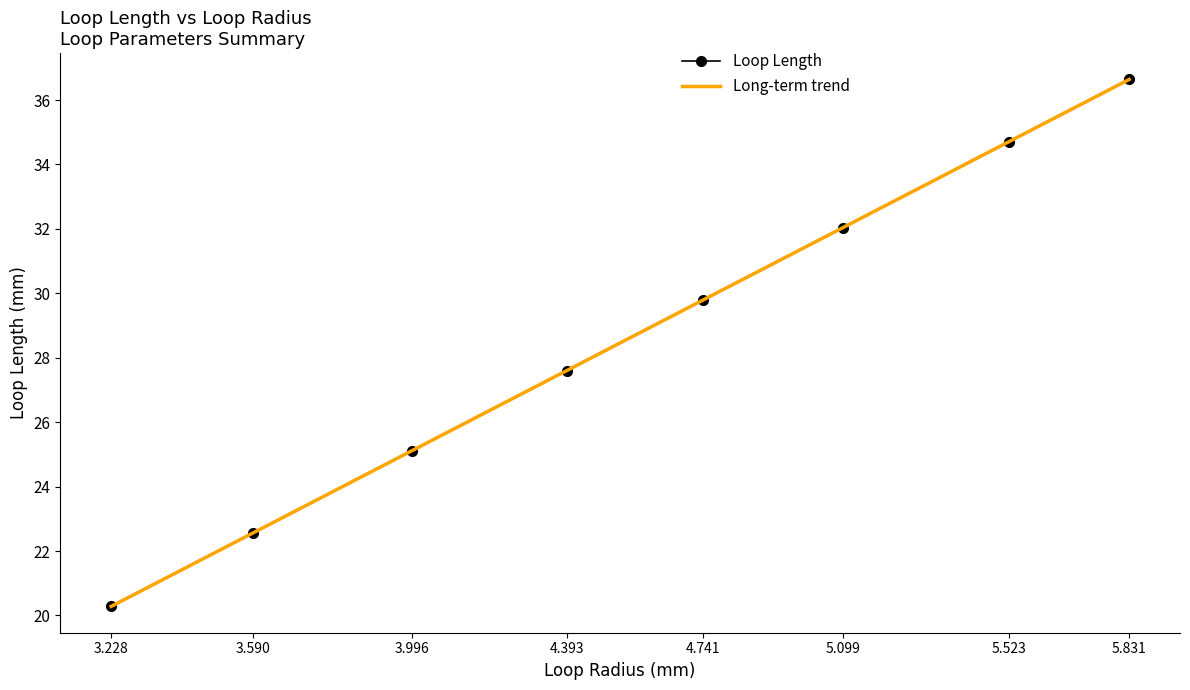

Which series has the largest total across all categories?

Loop Length